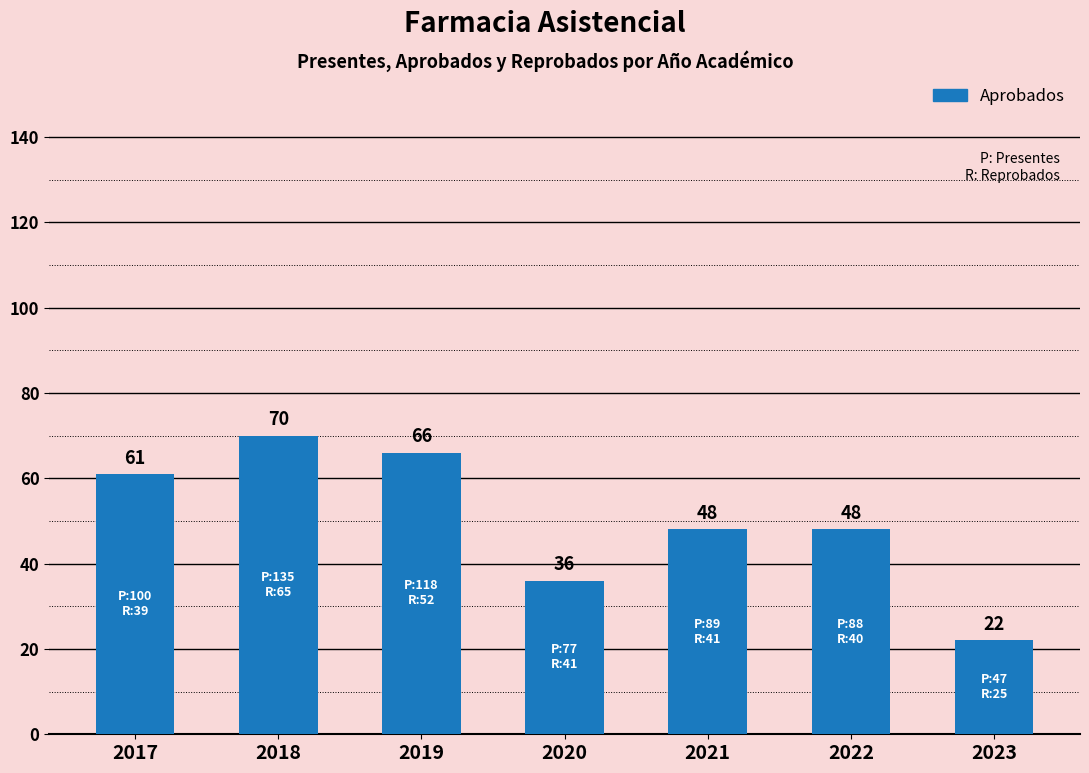

Where does the data first go above 48?

2017